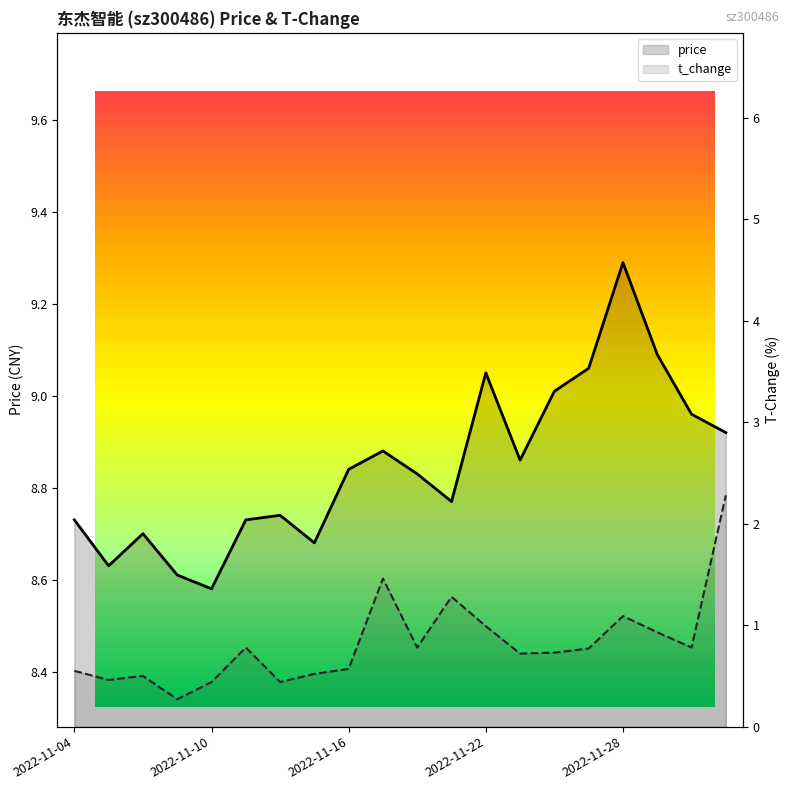

The value of price at 9 is 12.6. True or false?

False